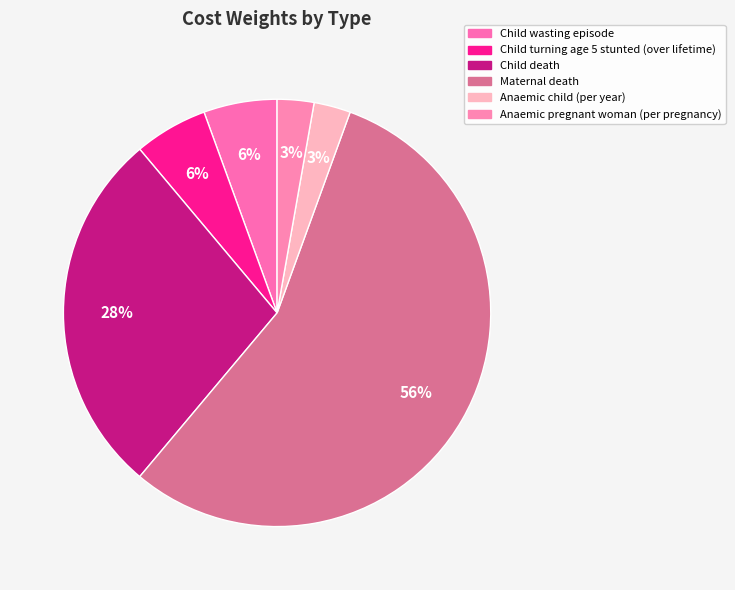

To the nearest percent, what is the combined percentage of Child wasting episode and Child turning age 5 stunted (over lifetime)?

11%